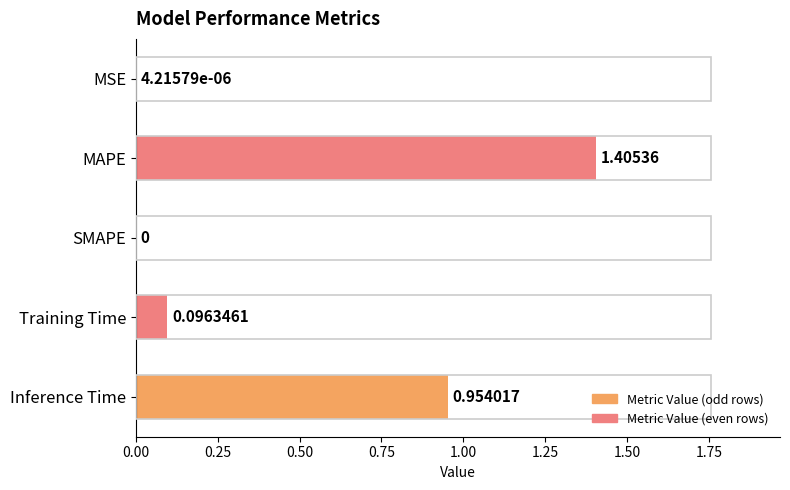

Are the bars horizontal?

Yes